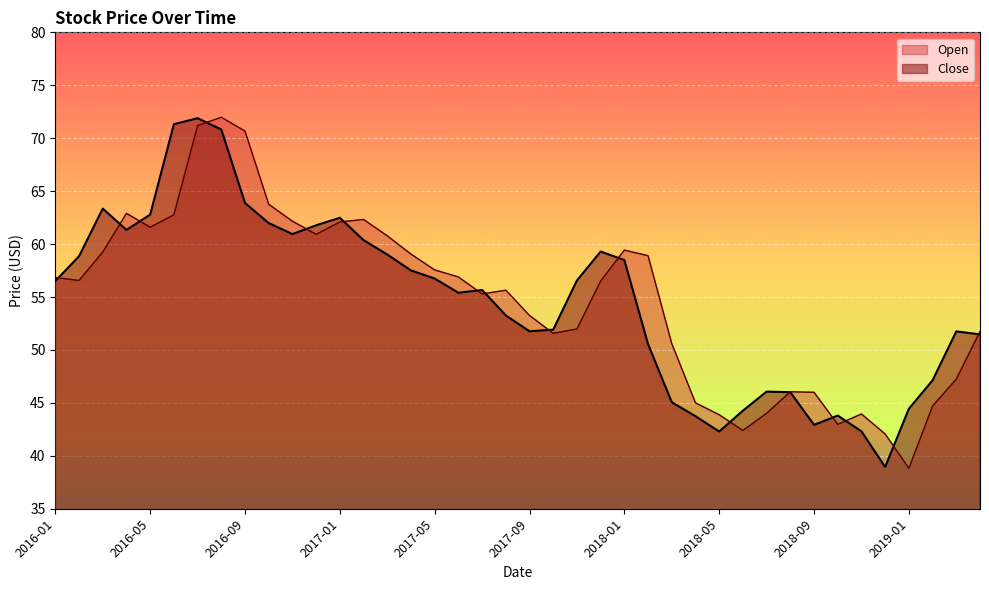

Is it true that Close equals 105.3 at 2017-02?

False